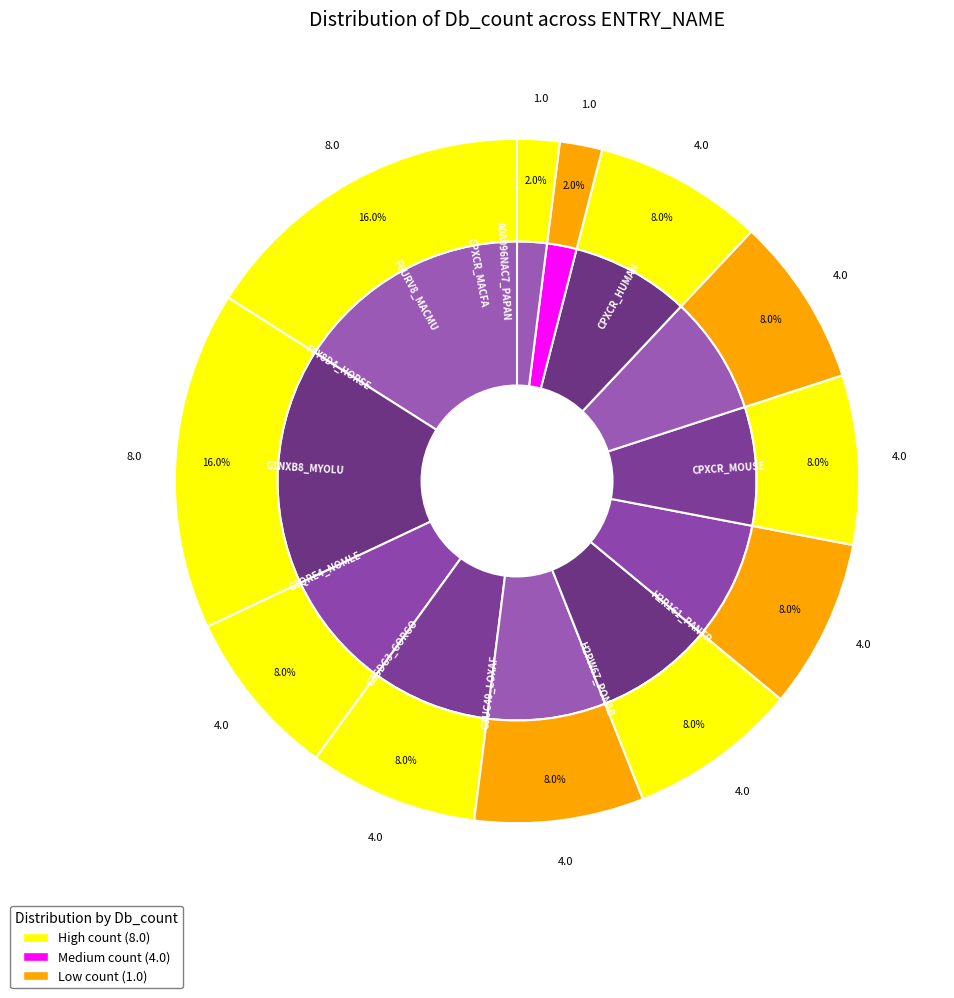

How many slices are in this pie chart?

12